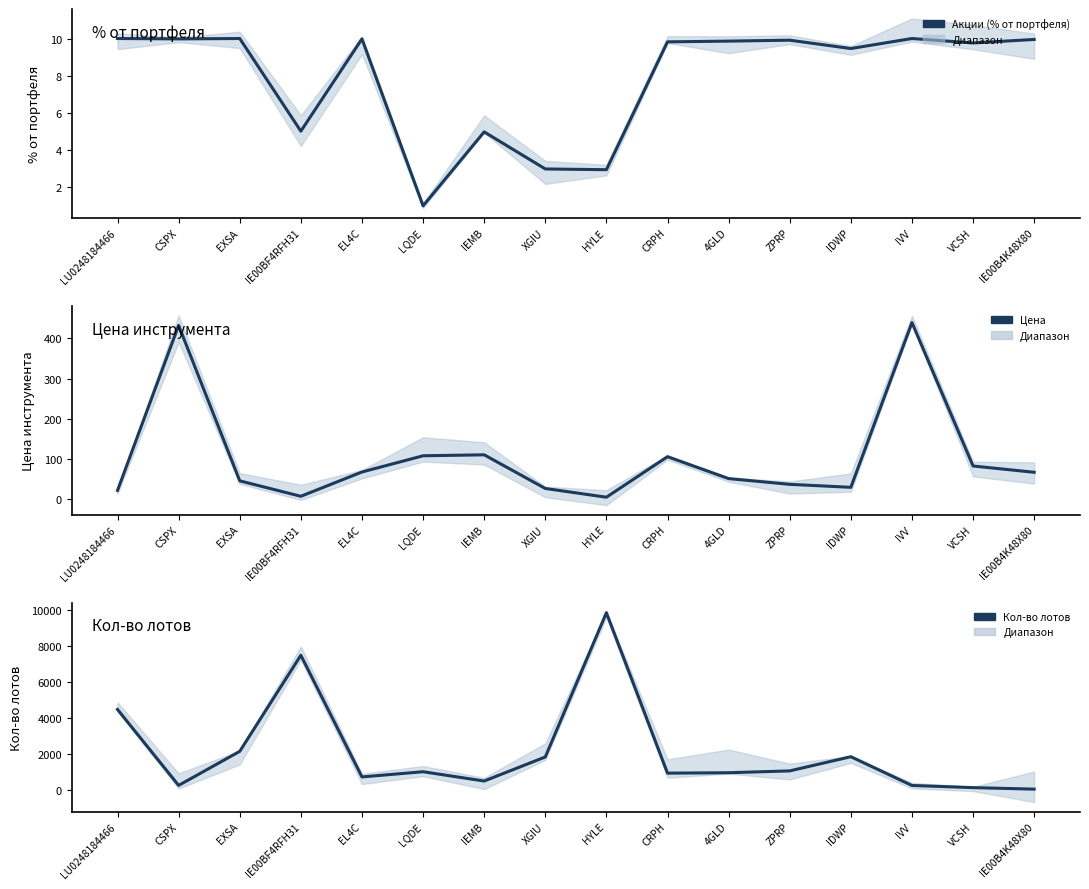

What are all the series names shown in the legend?

Акции (% от портфеля), Цена, Кол-во лотов